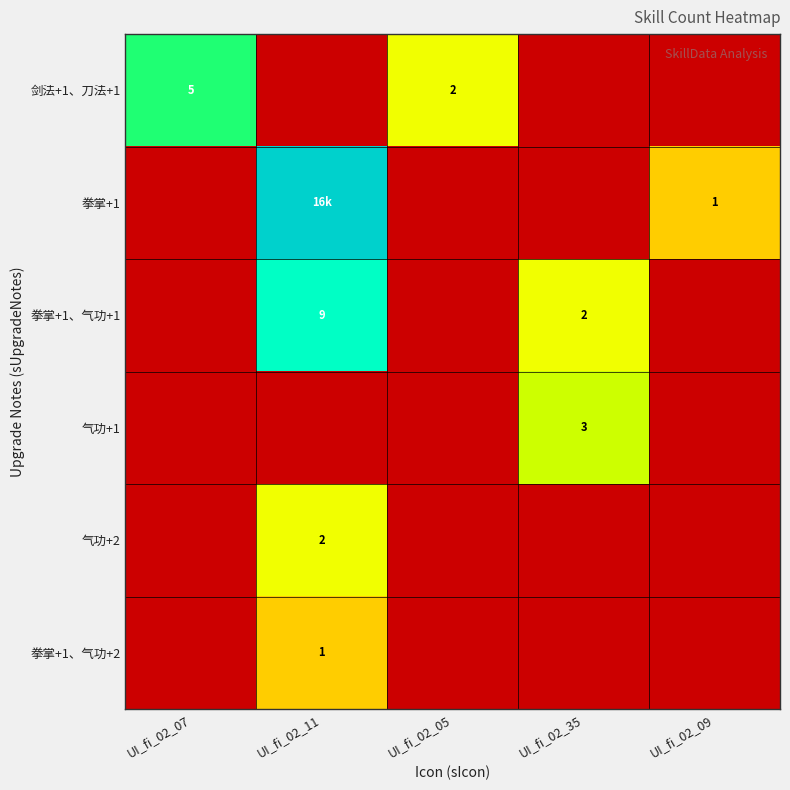

Is it true that 拳掌+1、气功+1 equals 2.0 at UI_fi_02_35?

True